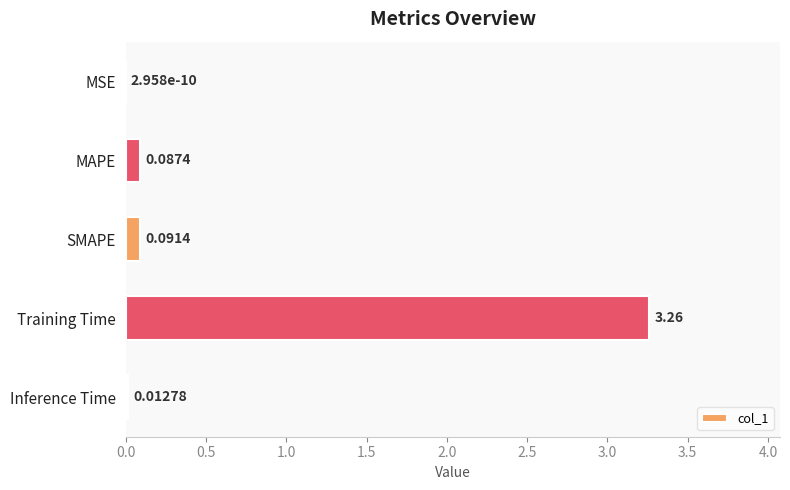

What is the change in value from Training Time to Inference Time?

-3.2